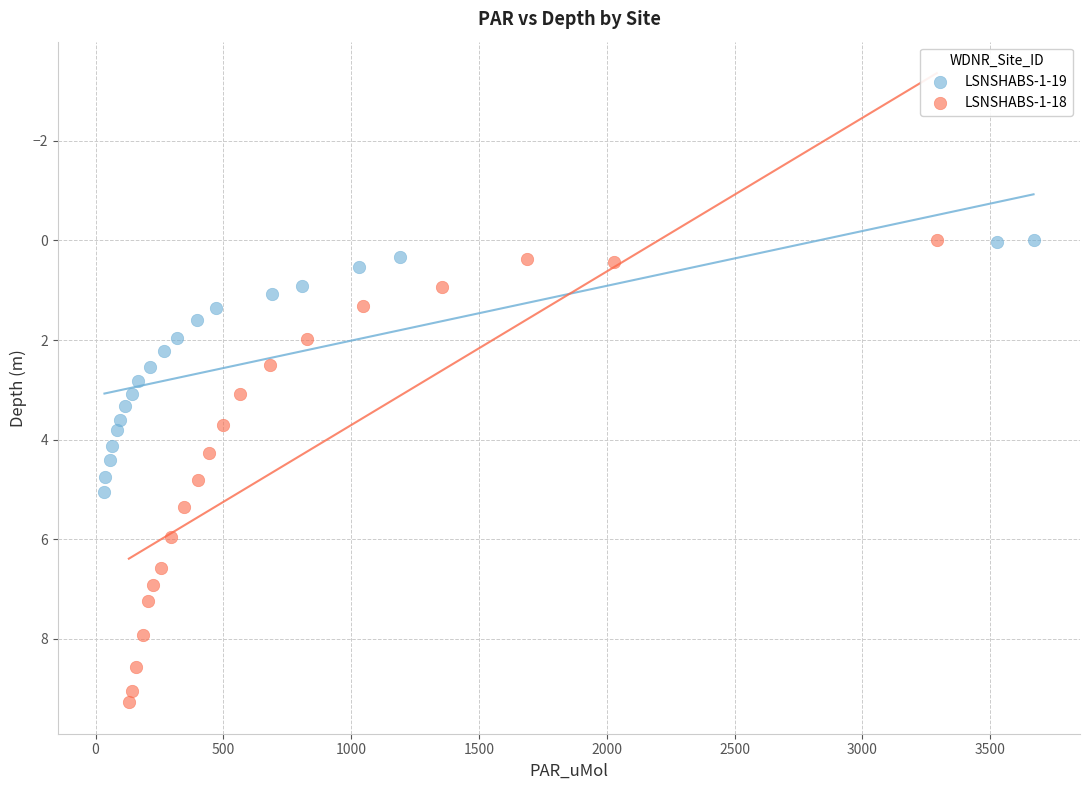

Which series has the largest Y range (max minus min)?

LSNSHABS-1-18